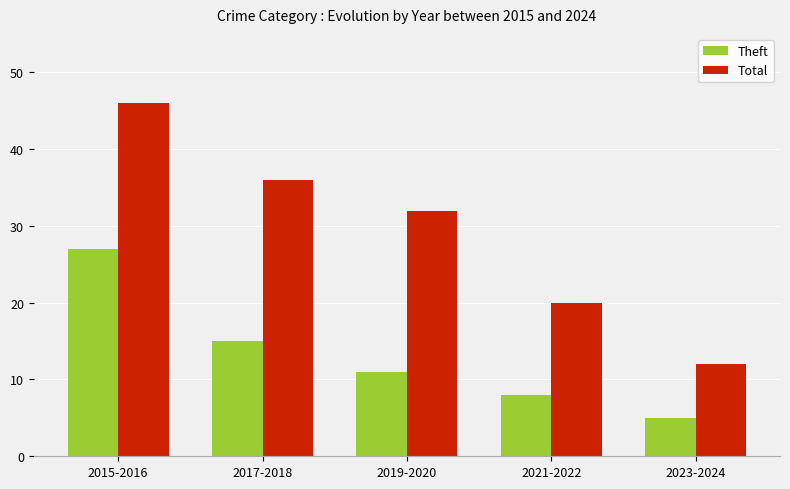

List the series in order of their peak value, highest first.

Total, Theft